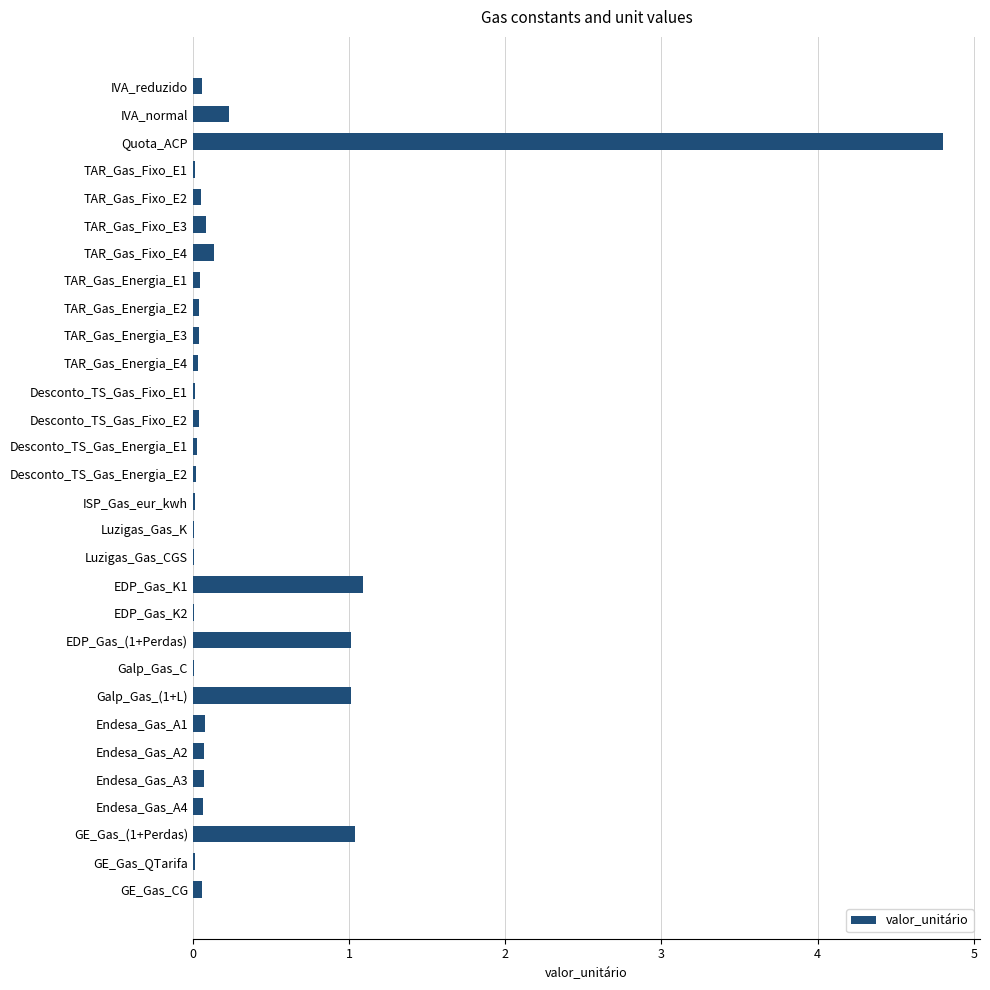

Does the chart contain stacked bars?

No